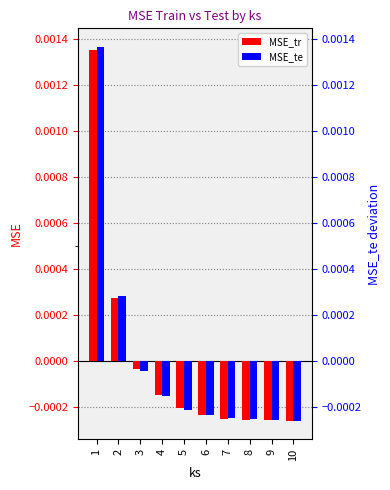

Which series has the widest spread of values?

MSE_te